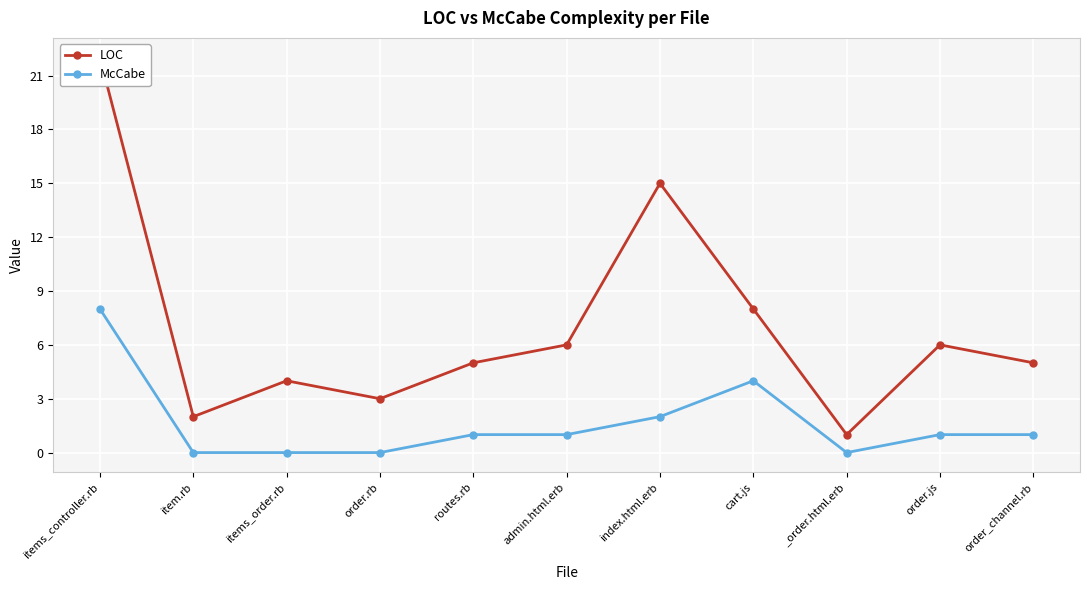

Reading right to left, what are all the values shown in this chart?

LOC: 5	6	1	8	15	6	5	3	4	2	22
McCabe: 1	1	0	4	2	1	1	0	0	0	8